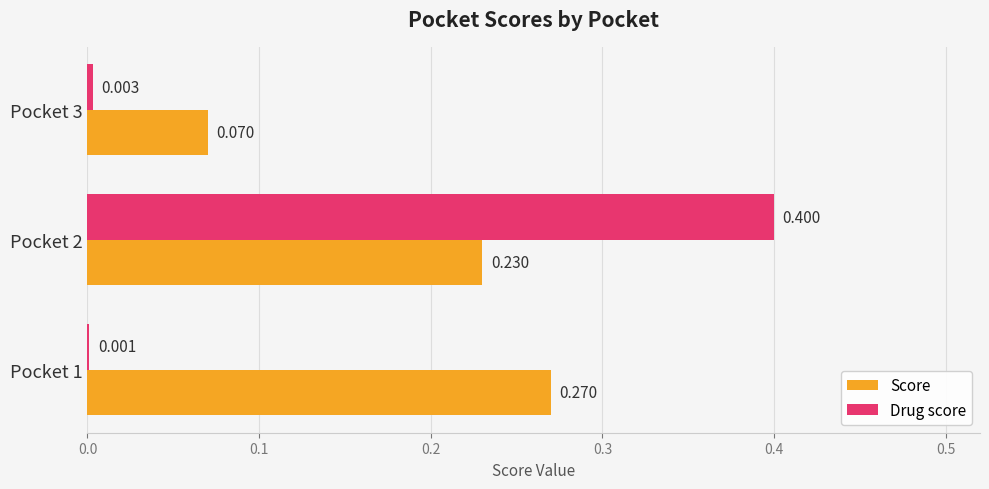

What is the sum of all Score values?

0.6